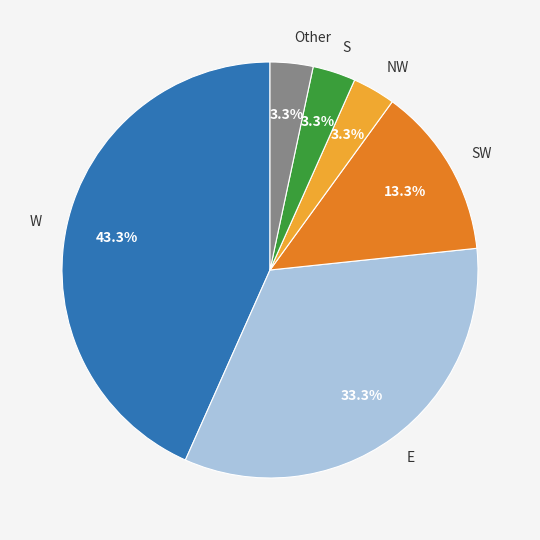

What percentage is NOT represented by SW?

86.7%